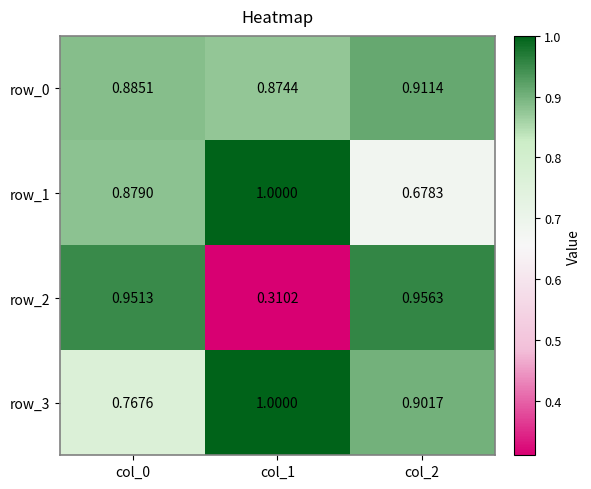

Which series has the widest spread of values?

row_2